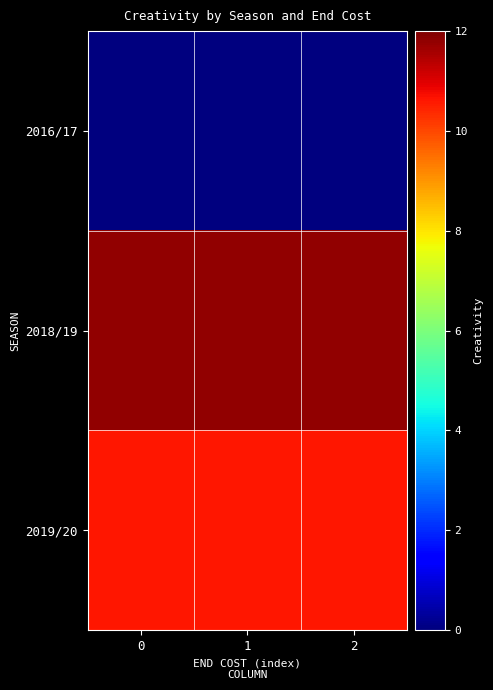

What is the total value across all series at 2?

22.4